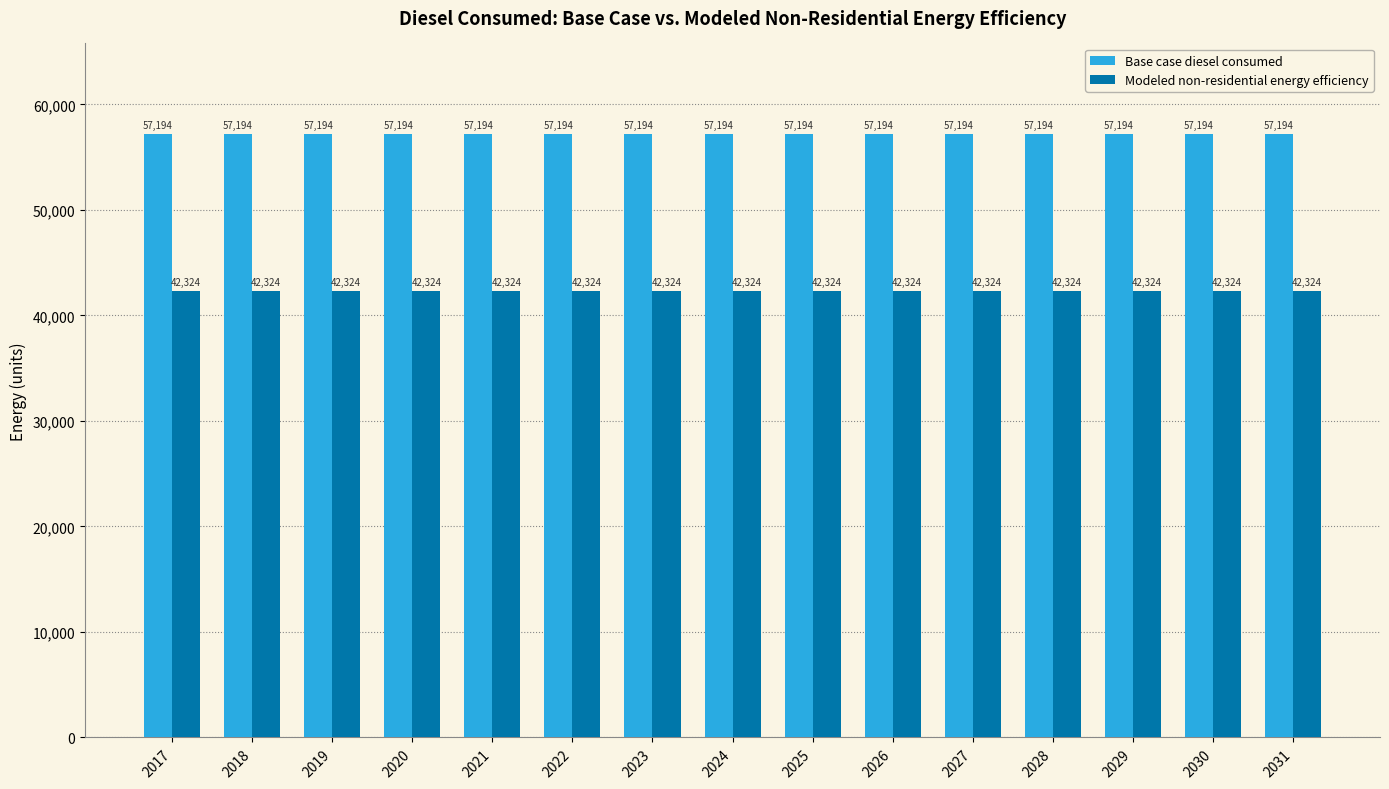

Read the Base case diesel consumed value at 2028.

57194.3